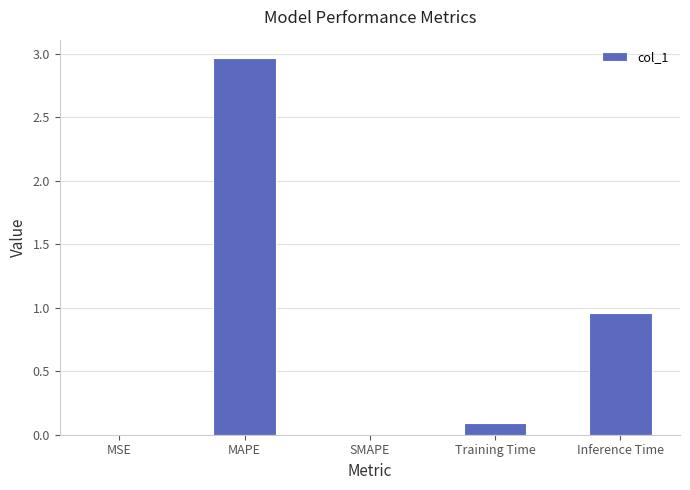

At which label is the value closest to 1?

Inference Time